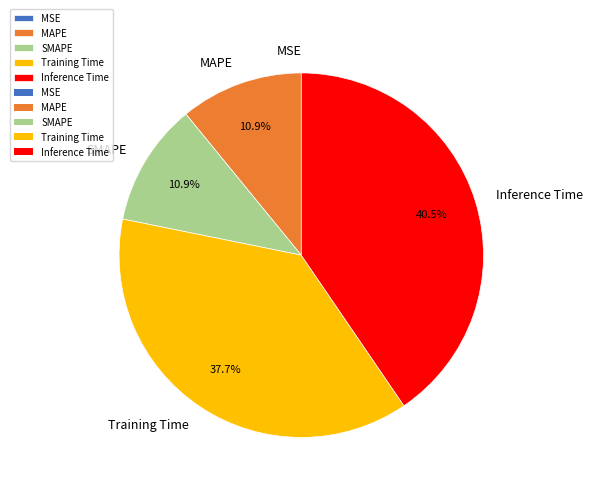

Is the sum of Inference Time and Training Time greater than half?

Yes